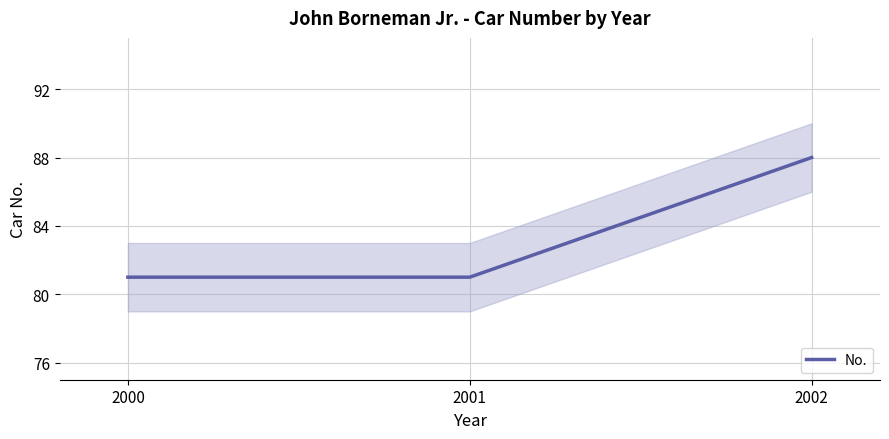

Rank the categories by value from highest to lowest.

2002, 2000, 2001